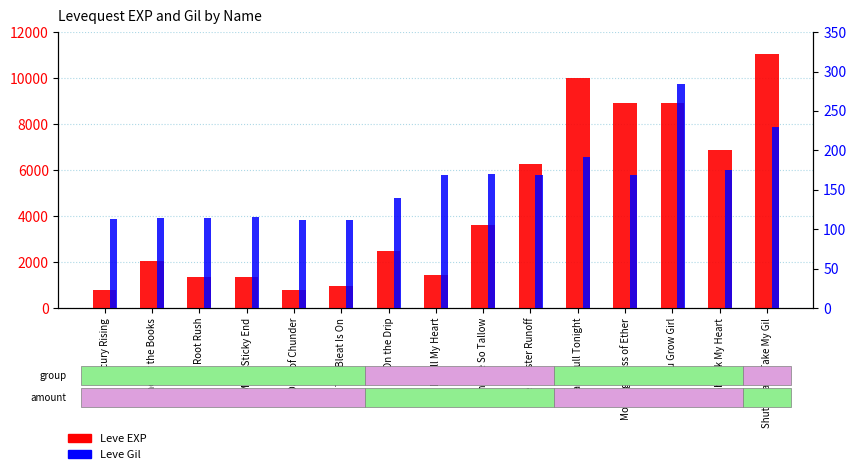

What is the total value across all series at You Grow Girl?

9214